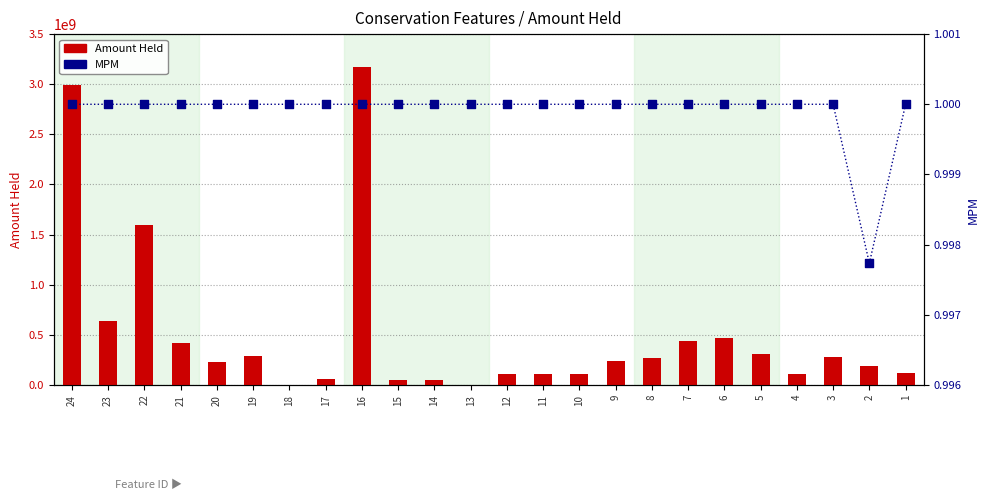

At how many categories does at least one series exceed 359242184?

7